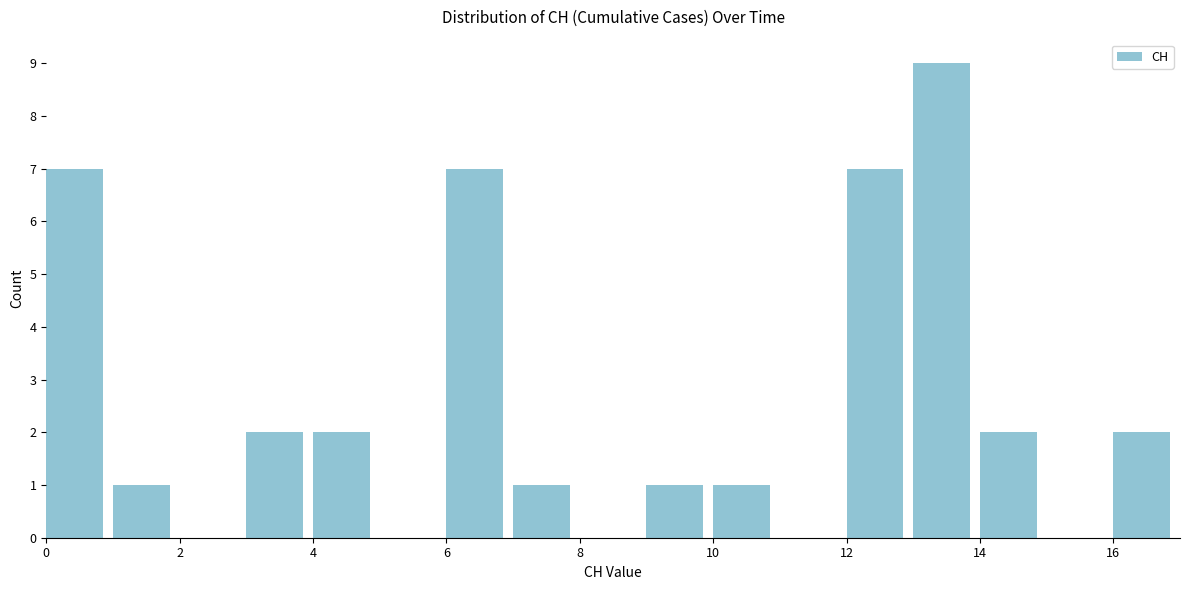

Reading left to right, transcribe this chart: for each bar, give the range it covers on the x-axis and its height. The values are not printed on the chart, so give them approximately, as read against the axis.

0 to 1: 7
1 to 2: 1
2 to 3: 0
3 to 4: 2
4 to 5: 2
5 to 6: 0
6 to 7: 7
7 to 8: 1
8 to 9: 0
9 to 10: 1
10 to 11: 1
11 to 12: 0
12 to 13: 7
13 to 14: 9
14 to 15: 2
15 to 16: 0
16 to 17: 2